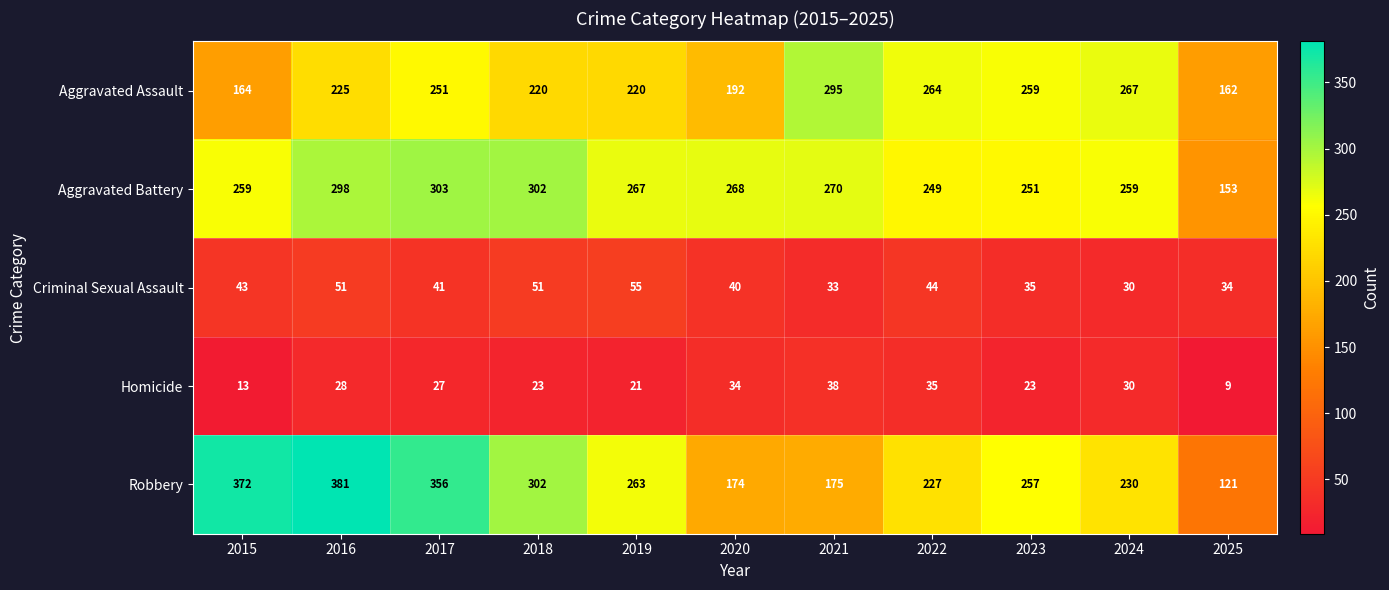

The value of Aggravated Assault at 2025 is 234. True or false?

False